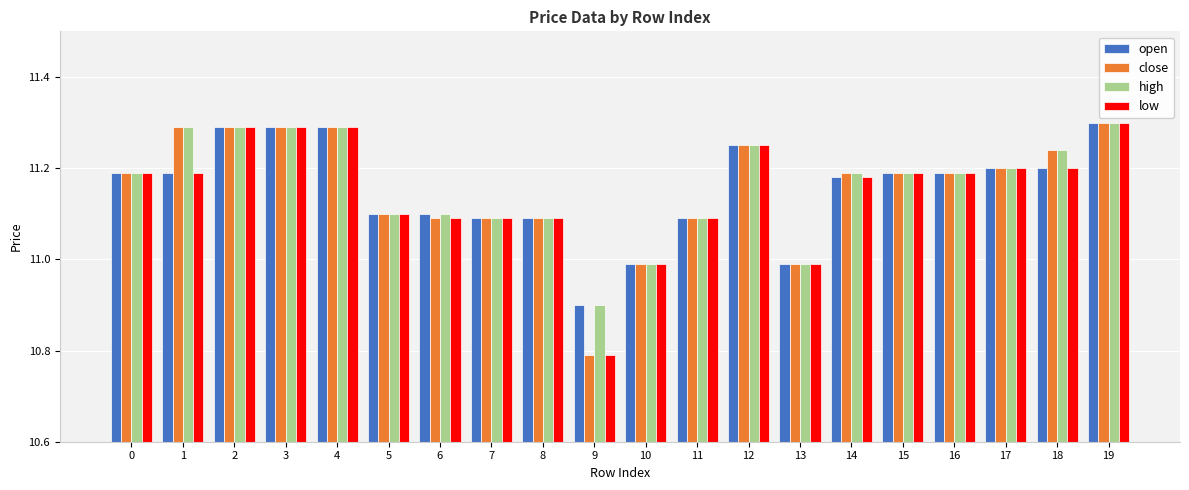

Is the value of low at 13 greater than the value of close at 5?

No